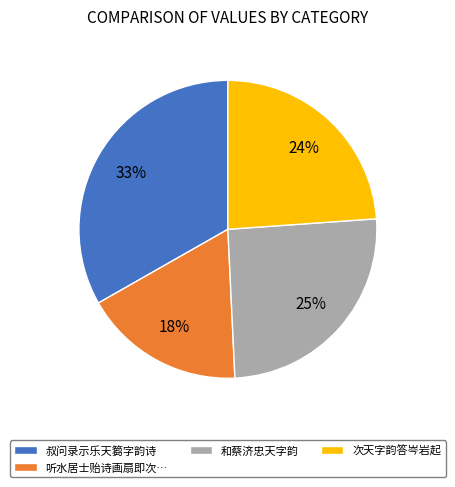

Approximately how many times larger is the value at 听水居士贻诗画扇即次… compared to 和蔡济忠天字韵?

0.7